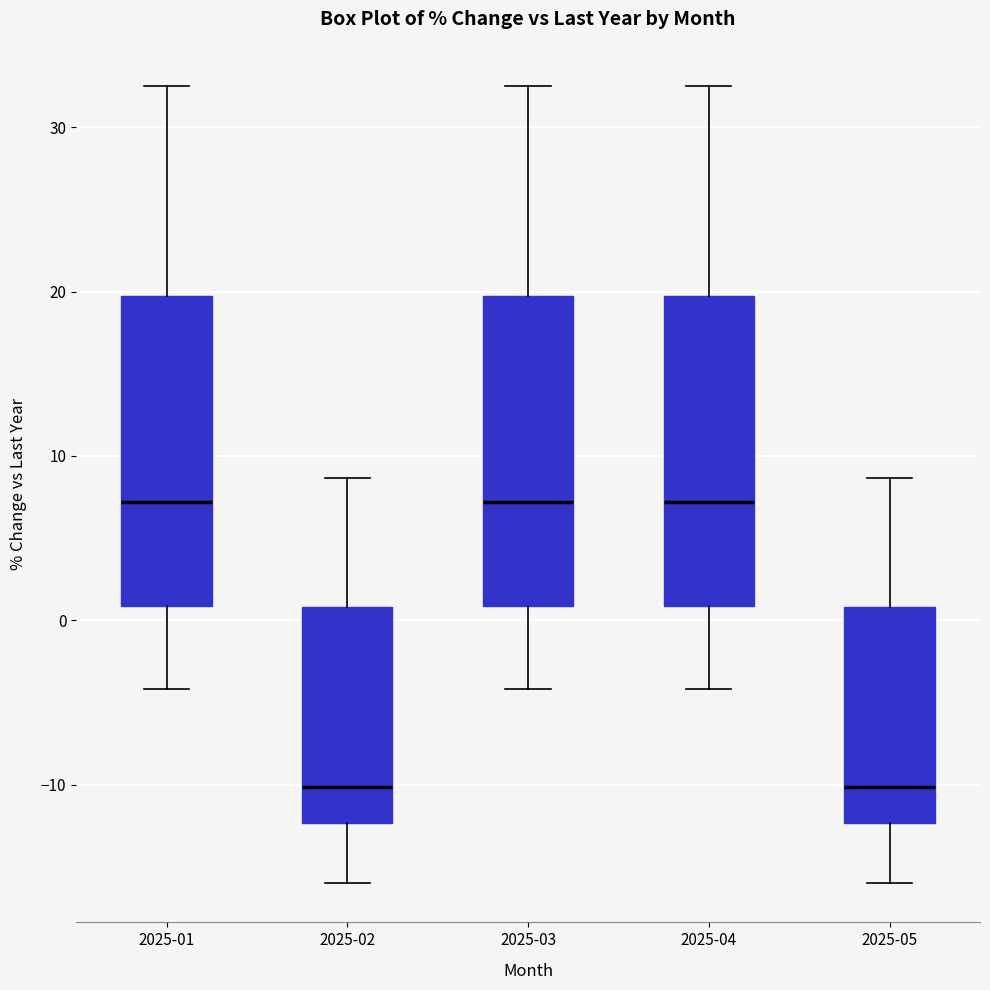

Reading left to right, transcribe this box plot: for each box, give where its median line is, the range the box spans, and where its two whiskers end, as read against the y-axis. The values are not printed on the chart, so give them approximately, as read against the axis.

2025-01: median 7, box 1 to 20, whiskers -4 to 33
2025-02: median -10, box -12 to 1, whiskers -16 to 9
2025-03: median 7, box 1 to 20, whiskers -4 to 33
2025-04: median 7, box 1 to 20, whiskers -4 to 33
2025-05: median -10, box -12 to 1, whiskers -16 to 9